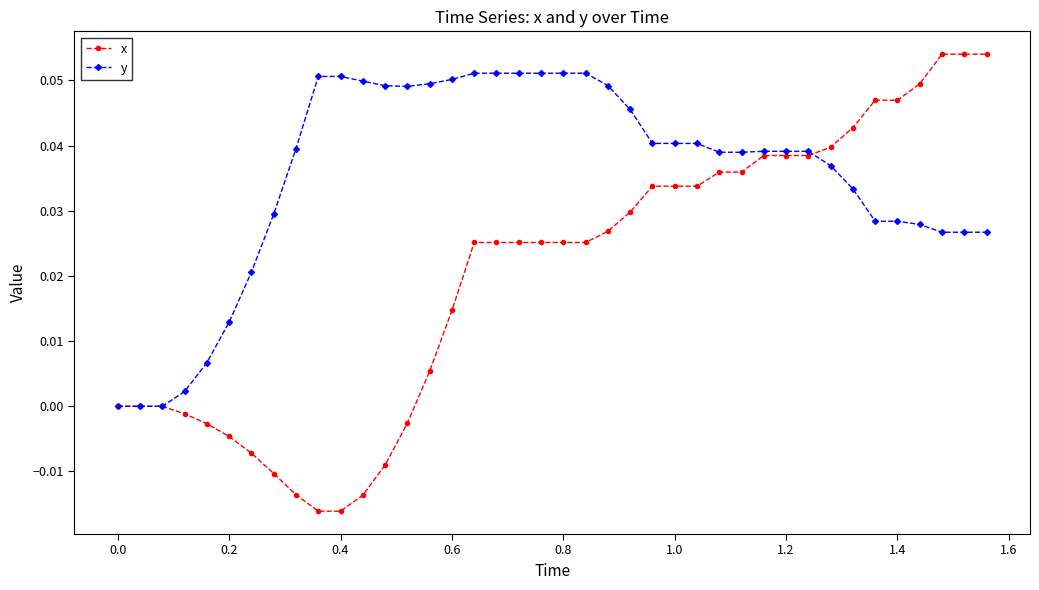

What are all the series names shown in the legend?

x, y